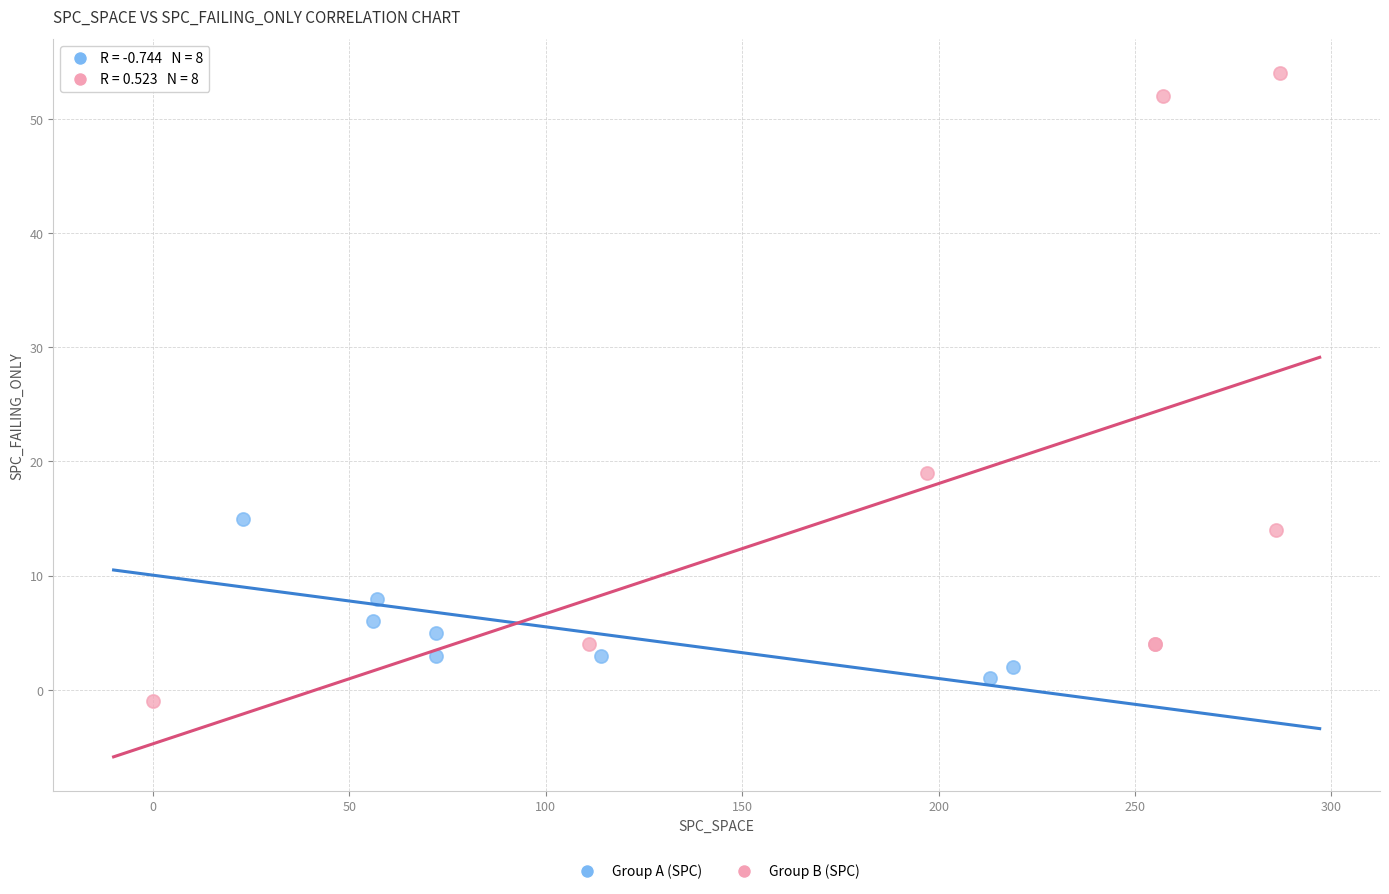

Which series has the widest spread of Y values?

Group B (SPC)